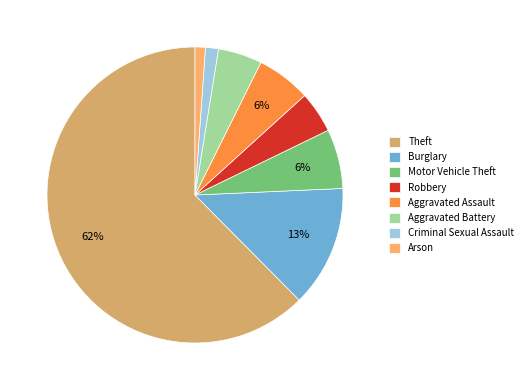

To the nearest percent, what is the combined percentage of Burglary and Aggravated Battery?

18%